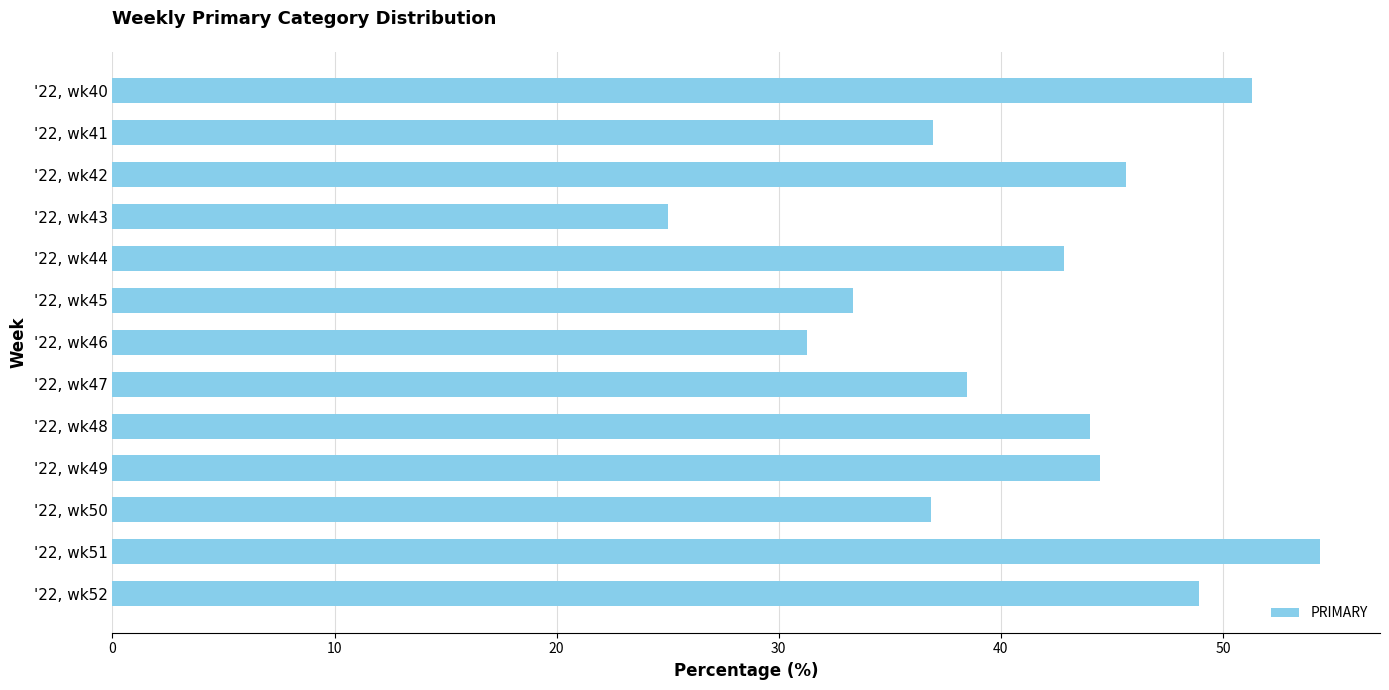

Count the number of values greater than 42.

7